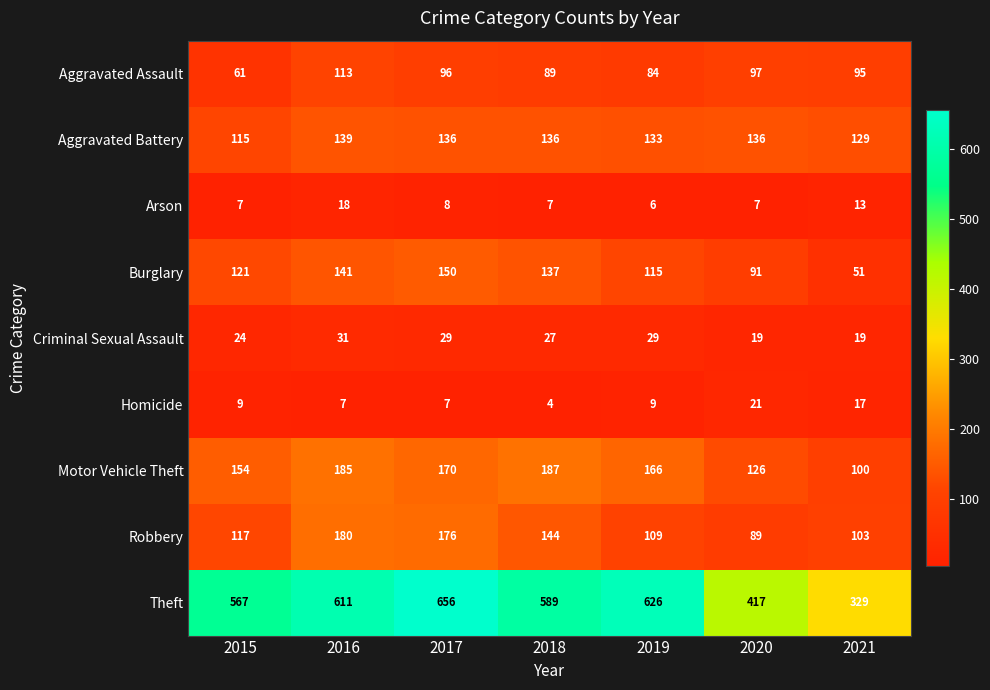

The value of Motor Vehicle Theft at 2015 is 50. True or false?

False